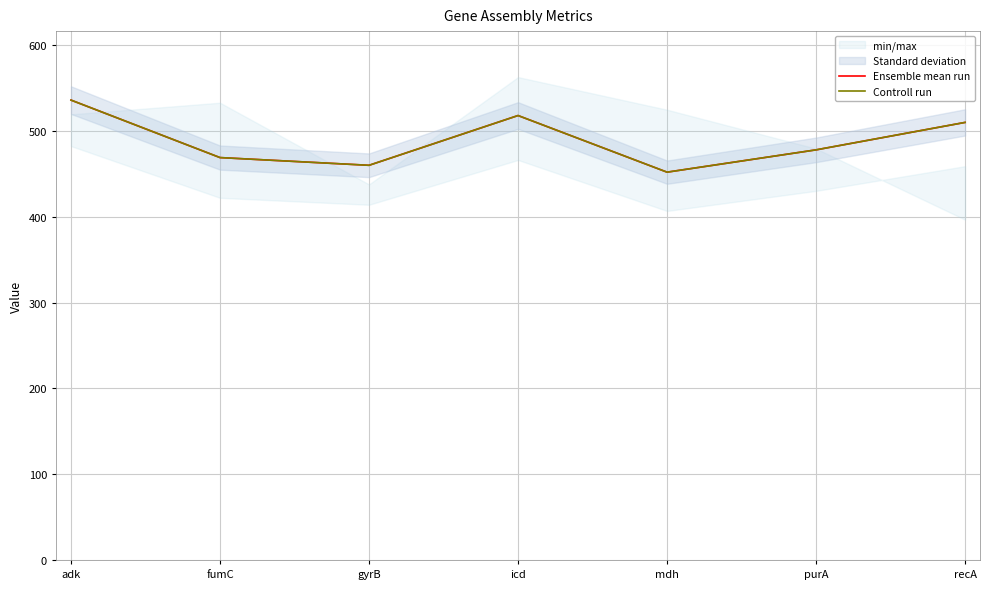

How many lines are shown in the chart?

2